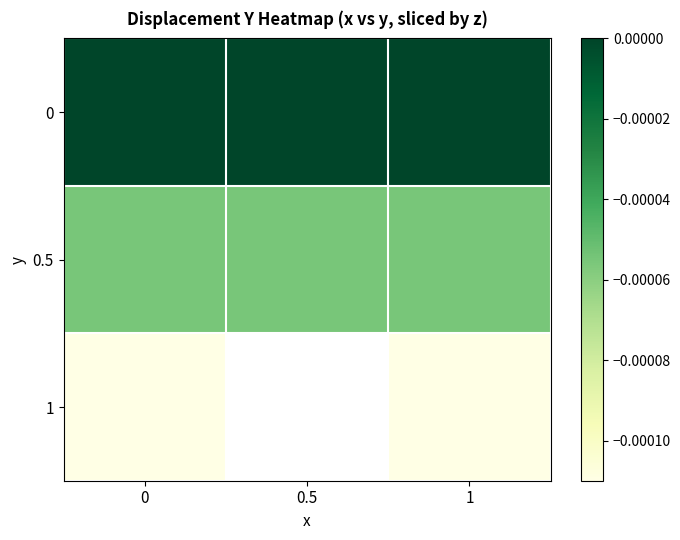

How many categories are shown in the chart?

3